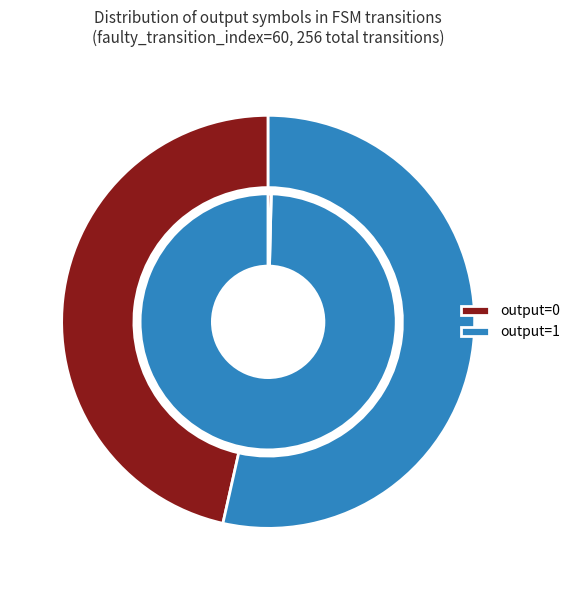

What portion of the pie excludes output=1?

49.2%